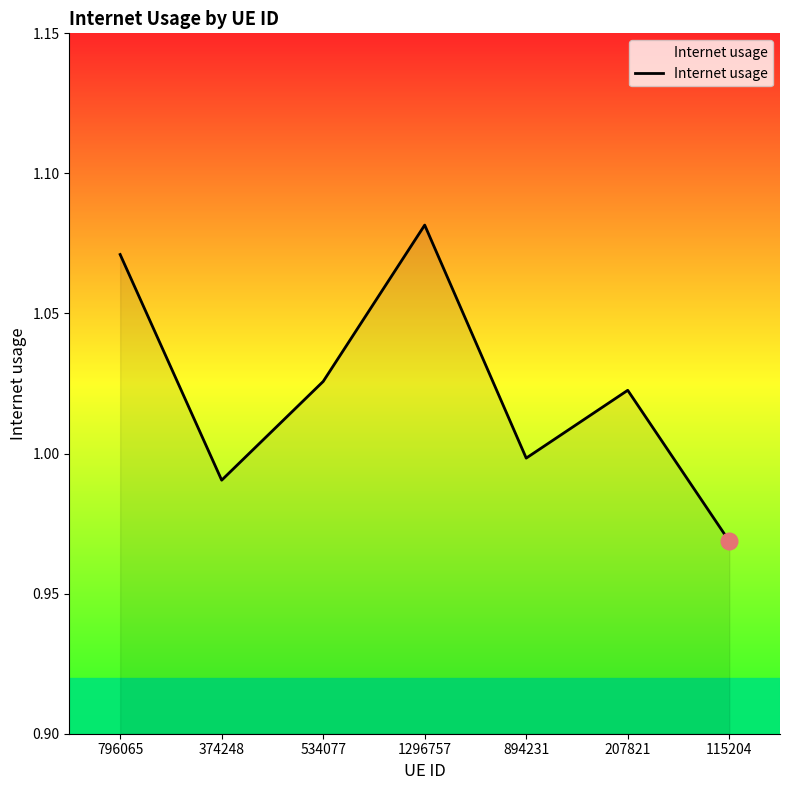

What position from the right is 207821?

2